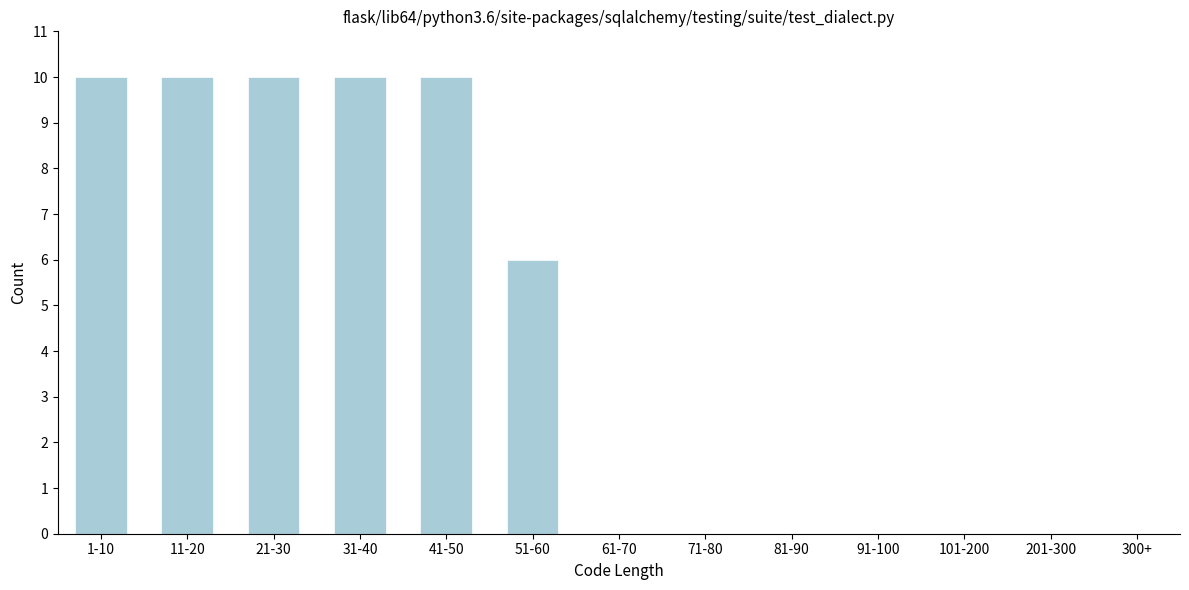

Reading left to right, list all the values displayed in this chart.

1-10=10	11-20=10	21-30=10	31-40=10	41-50=10	51-60=6	61-70=0	71-80=0	81-90=0	91-100=0	101-200=0	201-300=0	300+=0